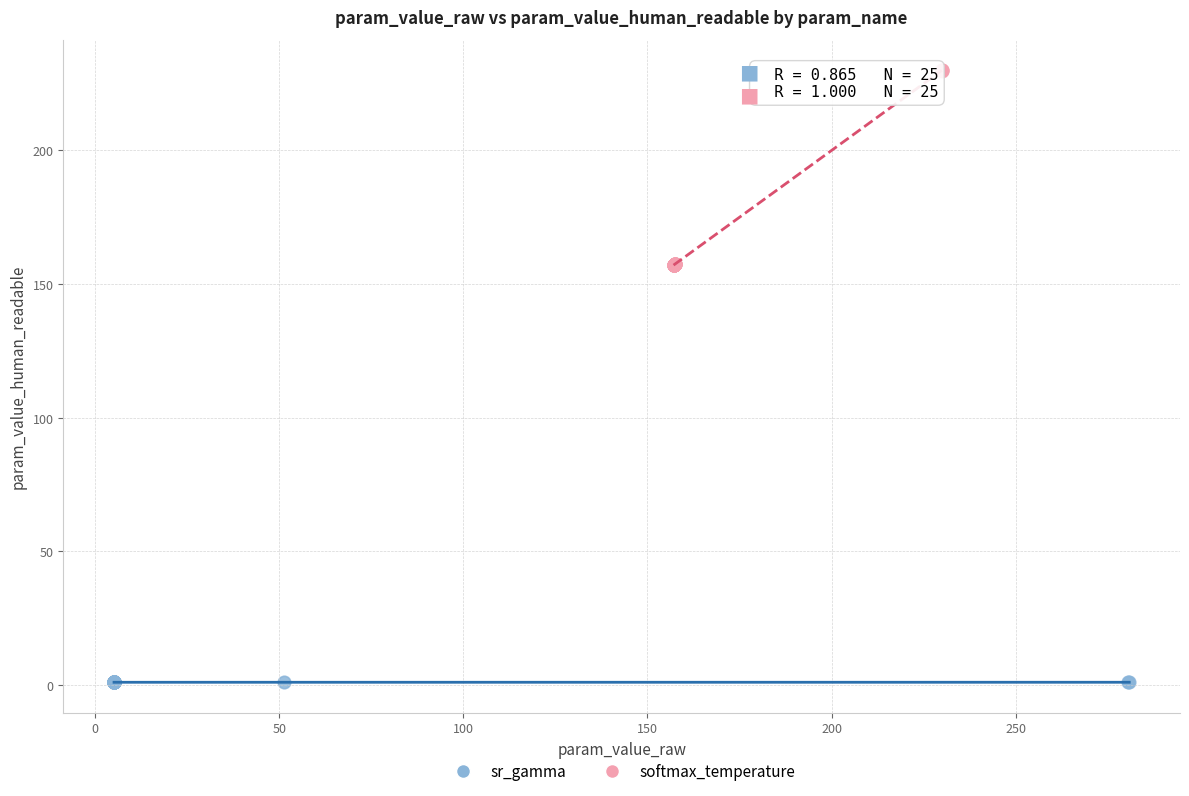

Which series contains the lowest Y value?

sr_gamma